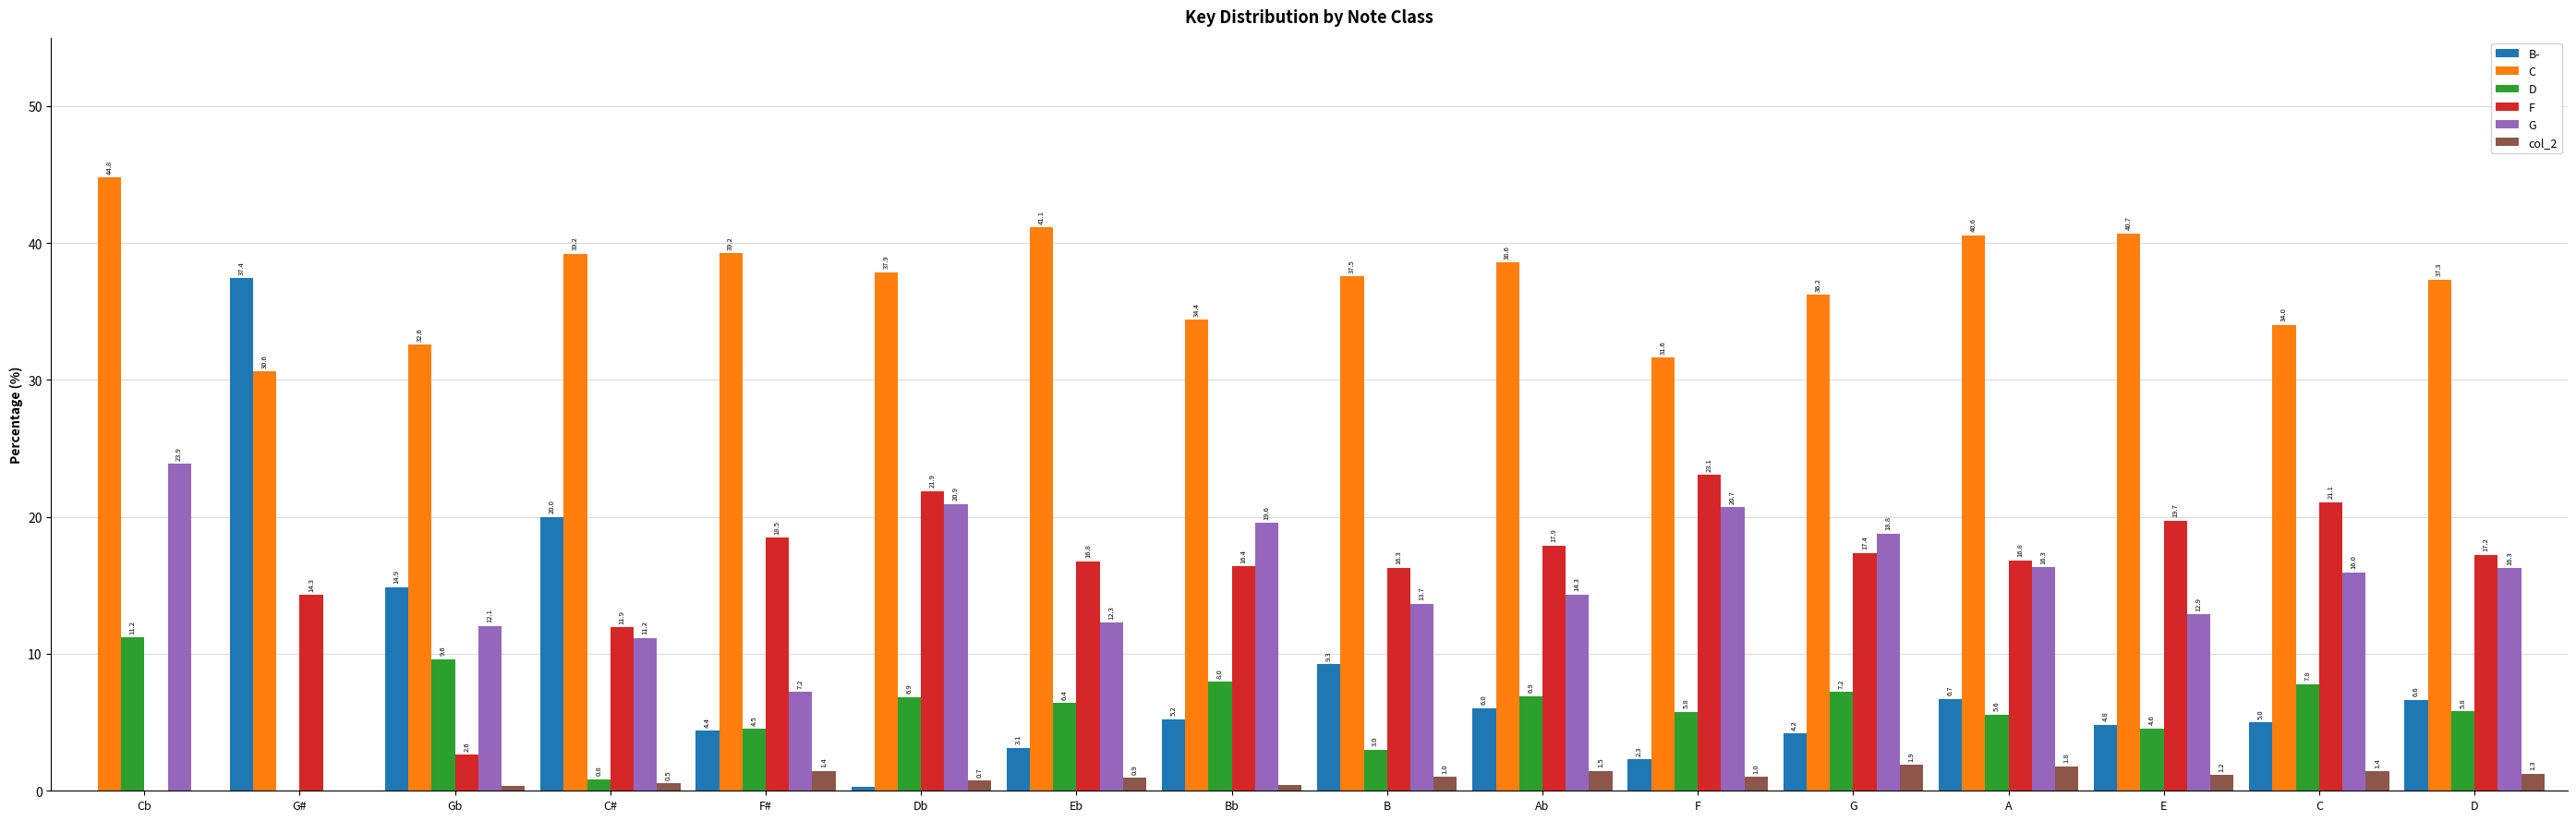

At which label is C closest to 37?

D